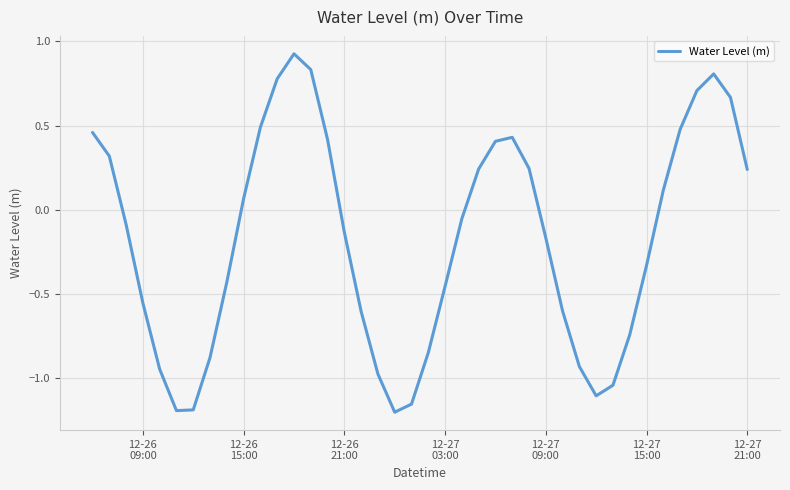

What is the difference between the maximum and minimum values?

2.1